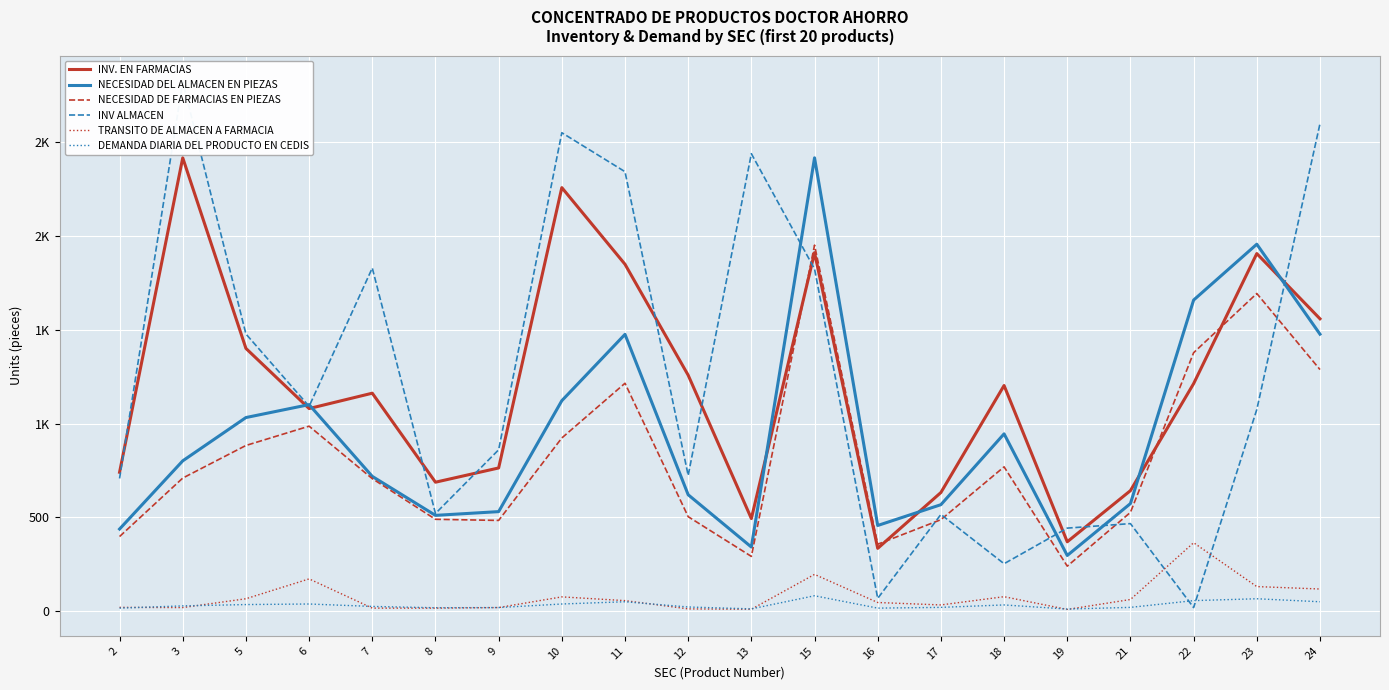

How many lines are shown in the chart?

6